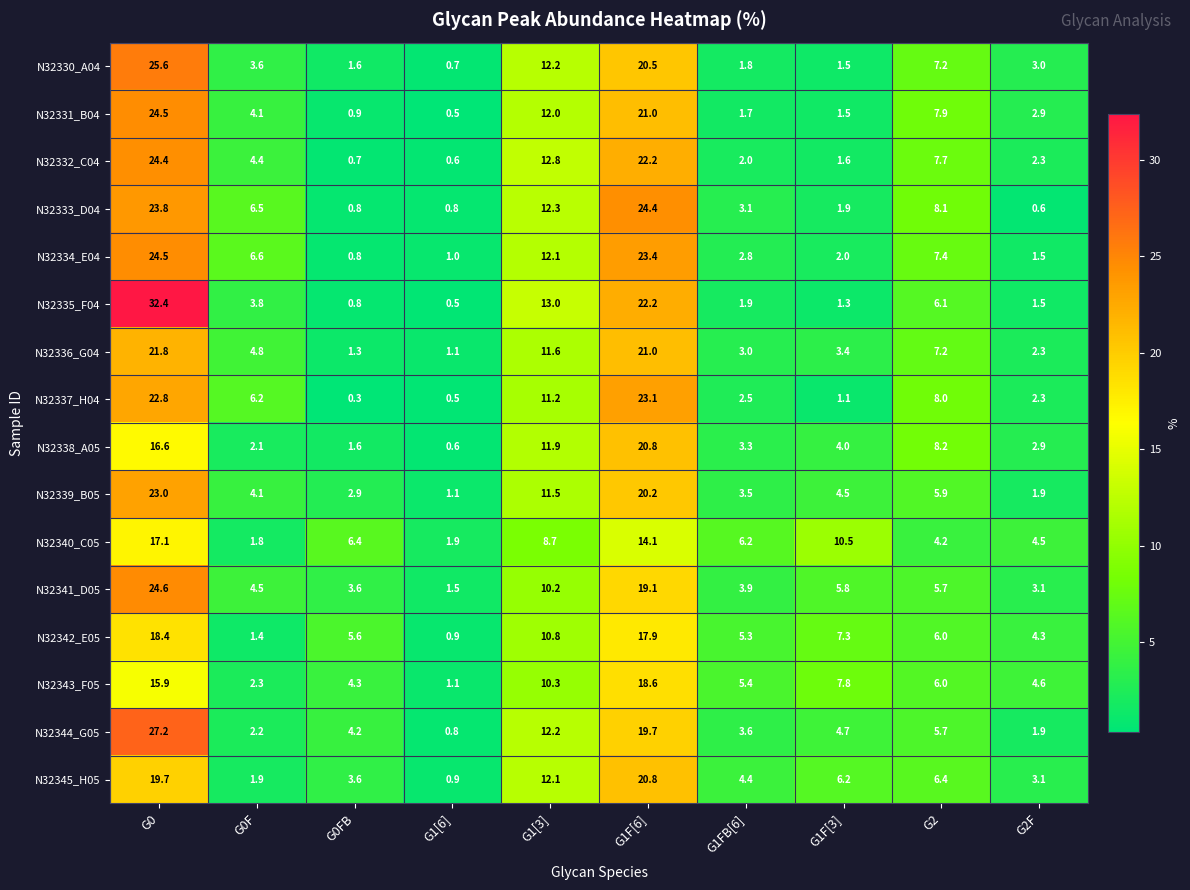

What is the spread (max minus min) of values at G0FB?

6.1